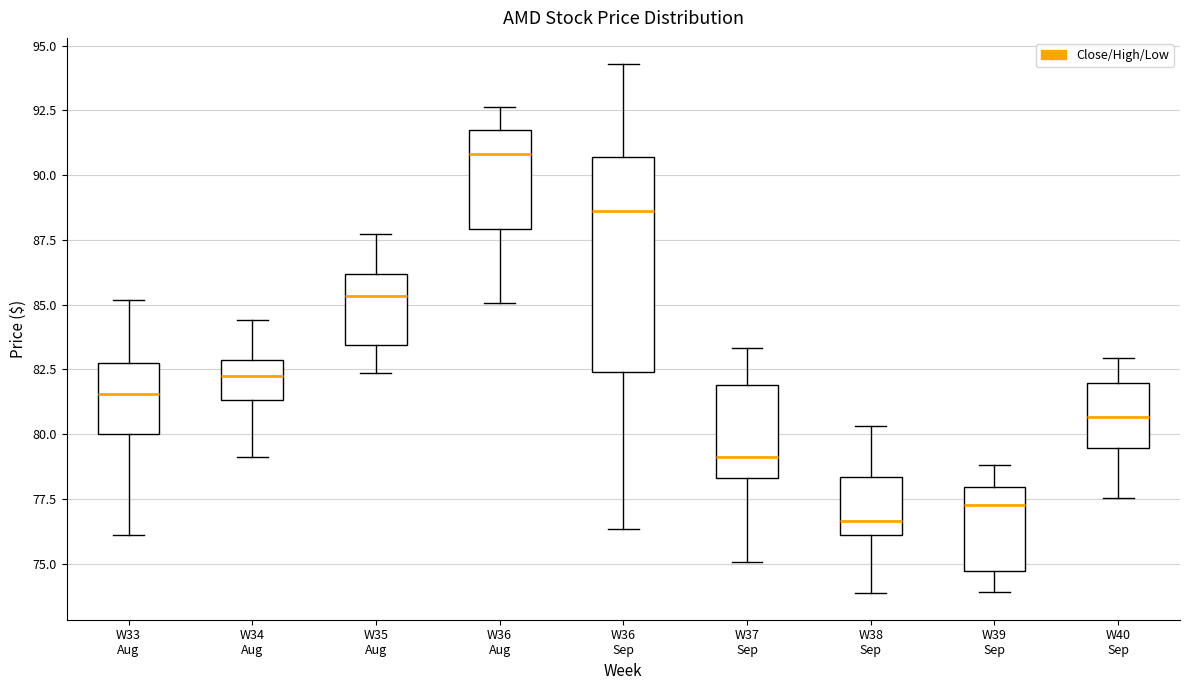

Which box has the lowest median line?

W38 Sep